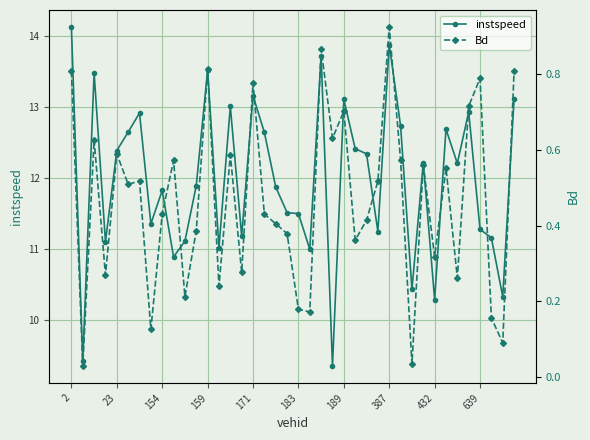

What is the highest value of the instspeed series?

14.1